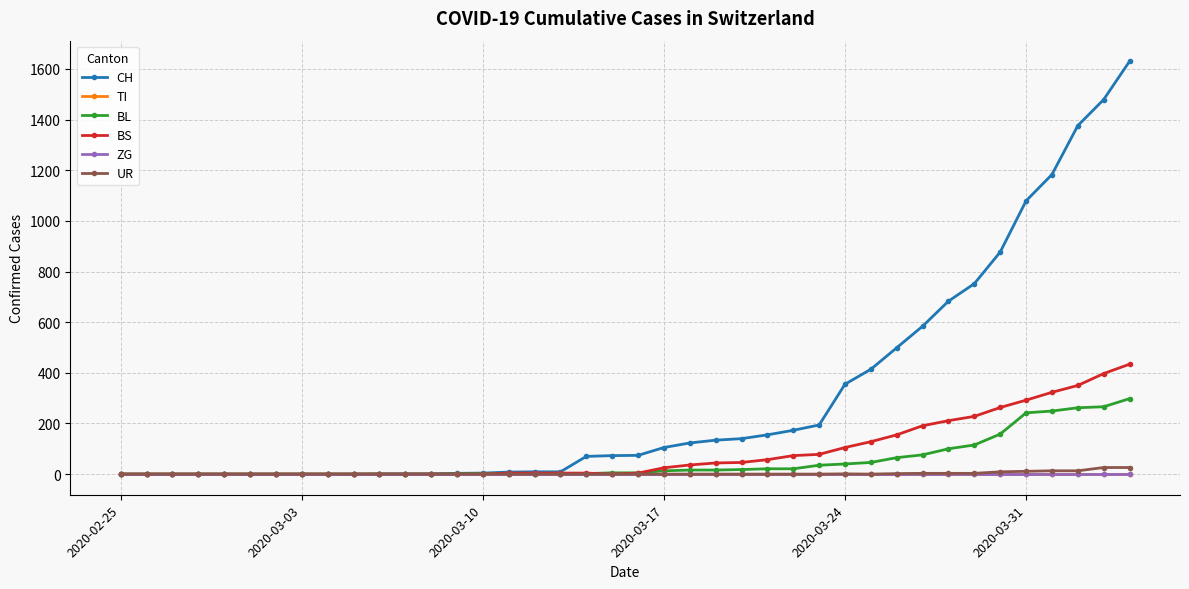

Is this an area chart (filled region under the line)?

No